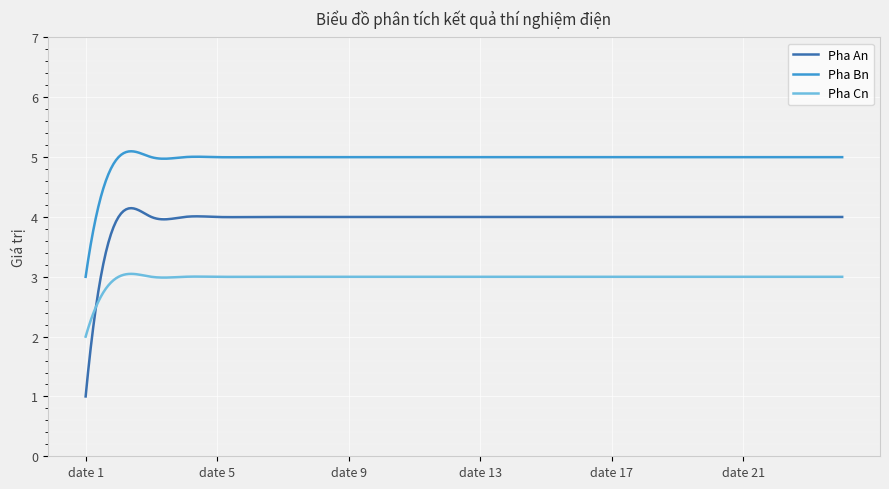

What is the difference between the maximum and minimum values in the Pha Cn series?

1.0